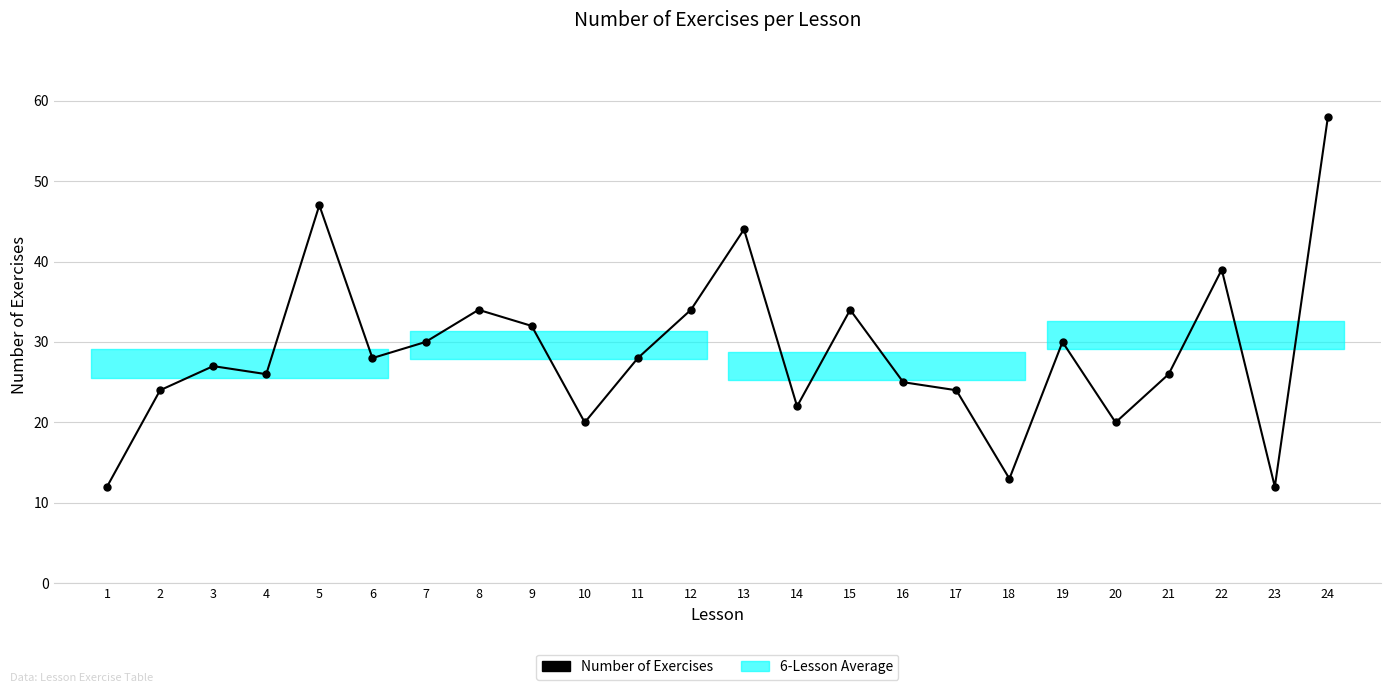

What is the minimum value shown in the chart?

12